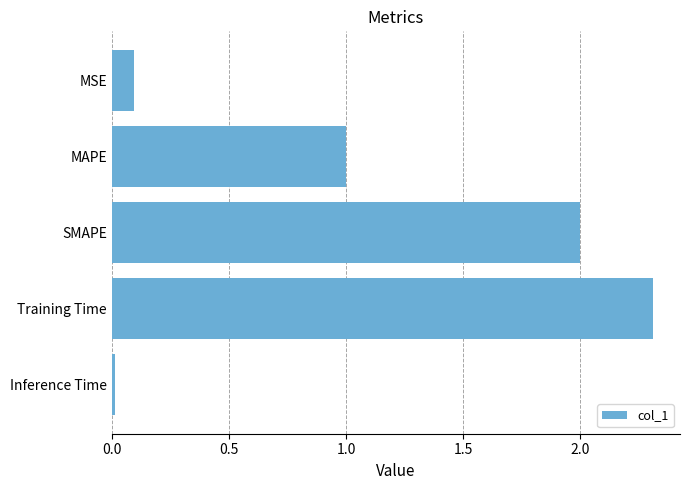

The value at SMAPE is 2.0. True or false?

True